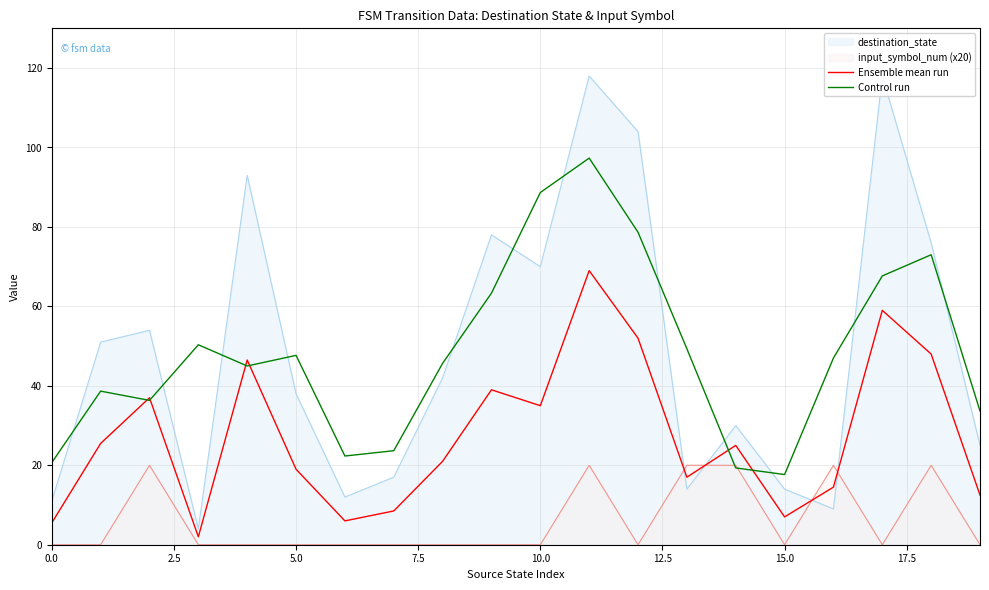

At how many categories does at least one series exceed 93?

1